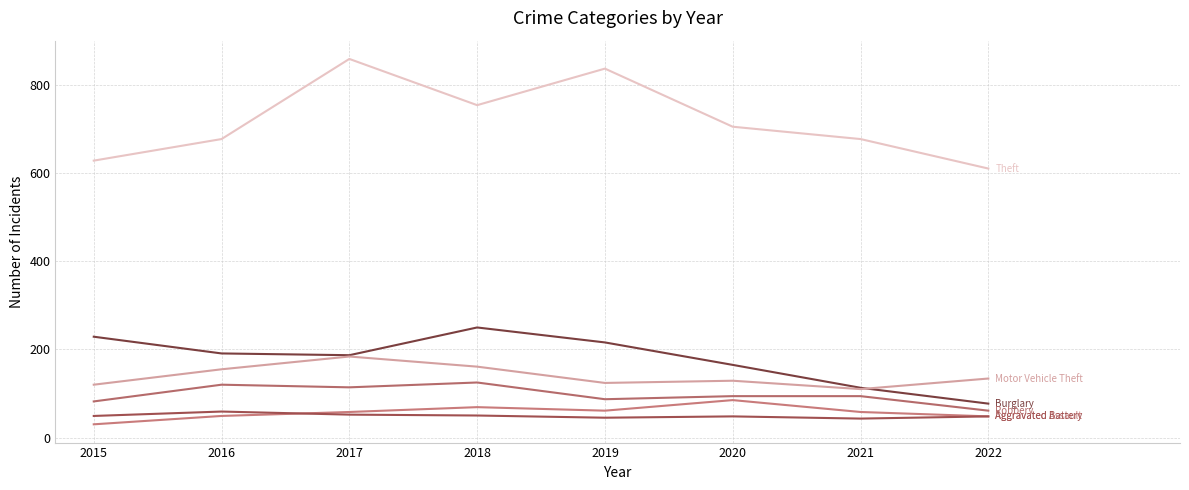

What is the minimum value shown in the chart?

30